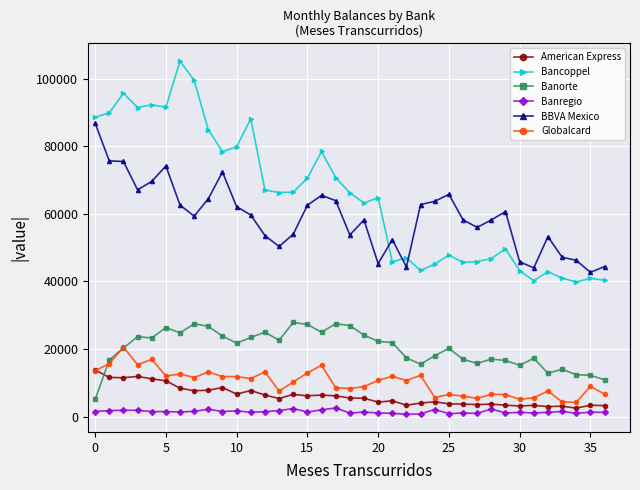

How many lines are shown in the chart?

6